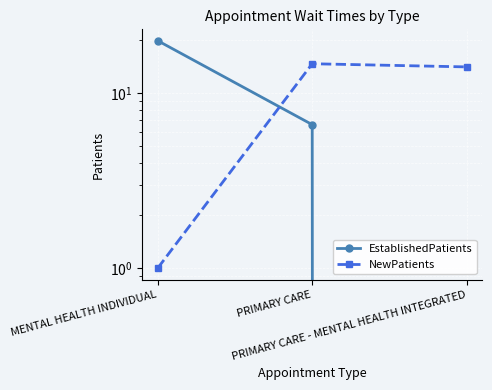

Does the chart display data point markers on the line(s)?

Yes